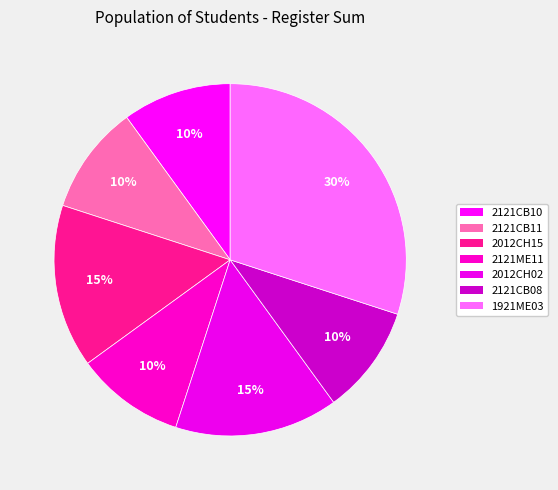

How many segments does this pie chart have?

7